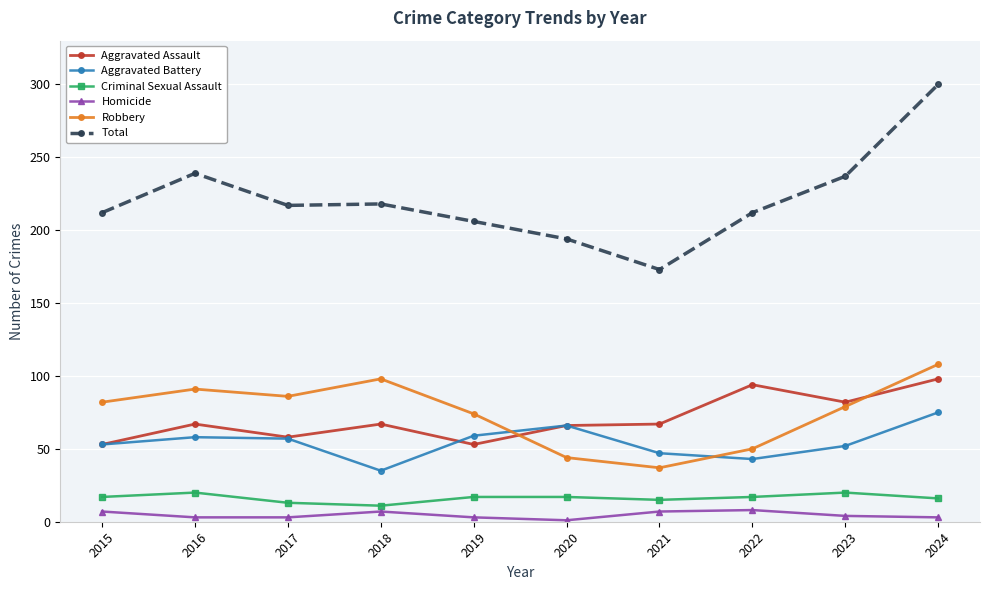

True or false: Aggravated Assault and Total intersect in this chart.

False